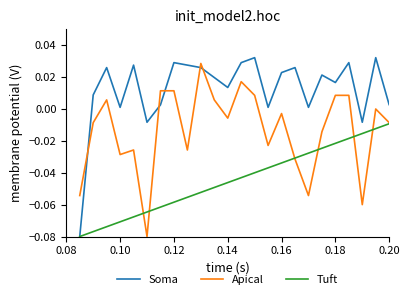

Rank the series by their average value, from highest to lowest.

Soma, Apical, Tuft